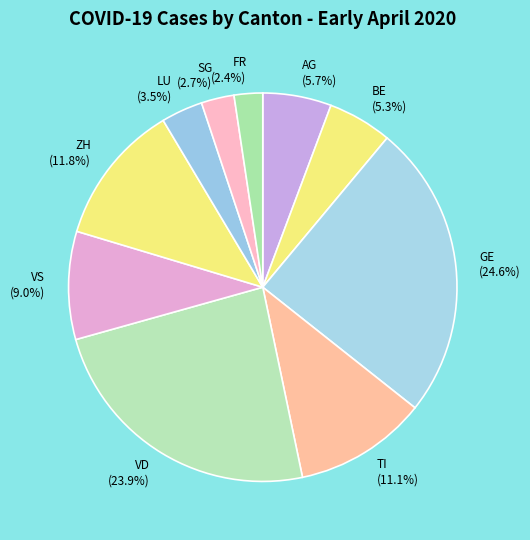

What percentage is the AG slice, to the nearest percent?

6%